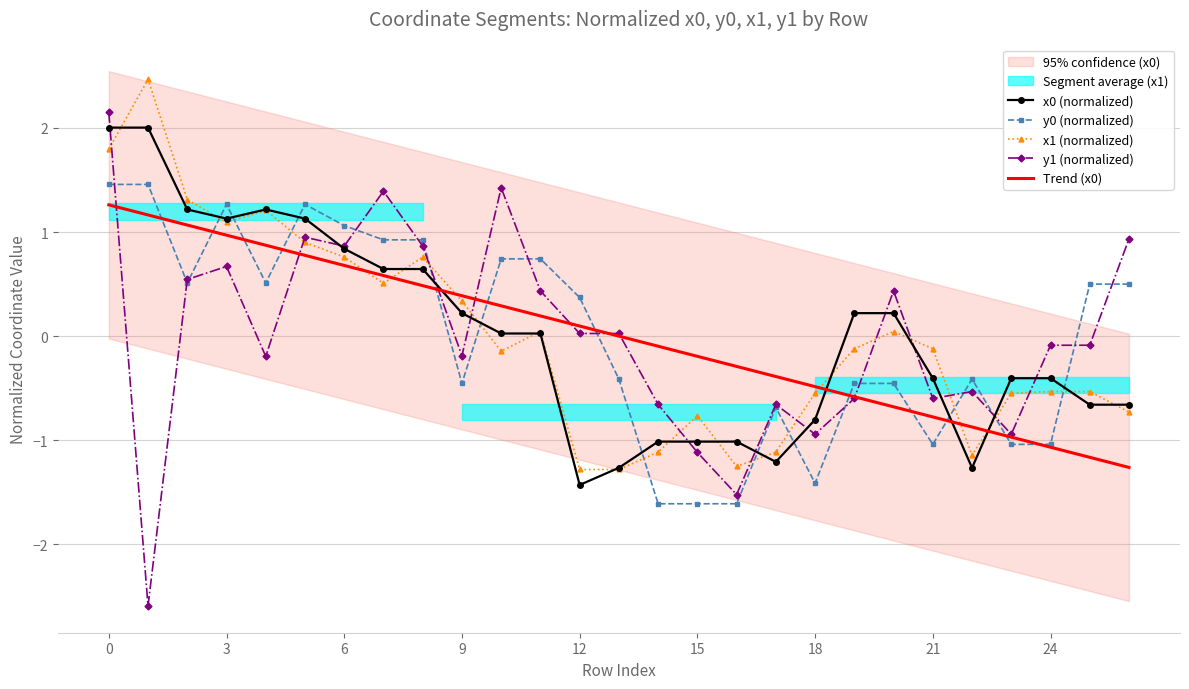

The x1 (normalized) series shows 1.1 at 3. True or false?

True